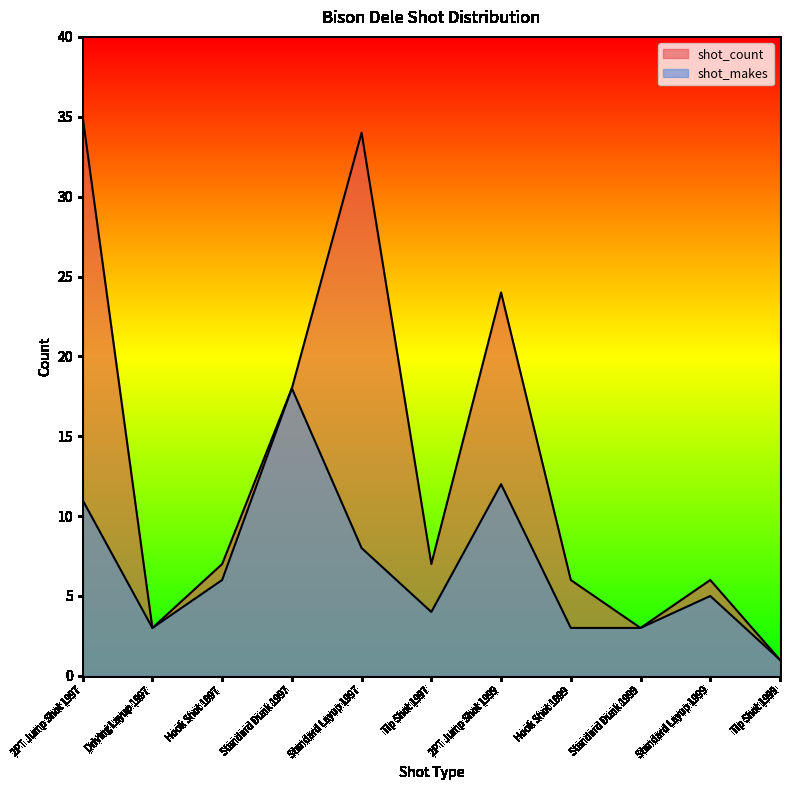

True or false: shot_count has more than 0 interior local peaks.

True